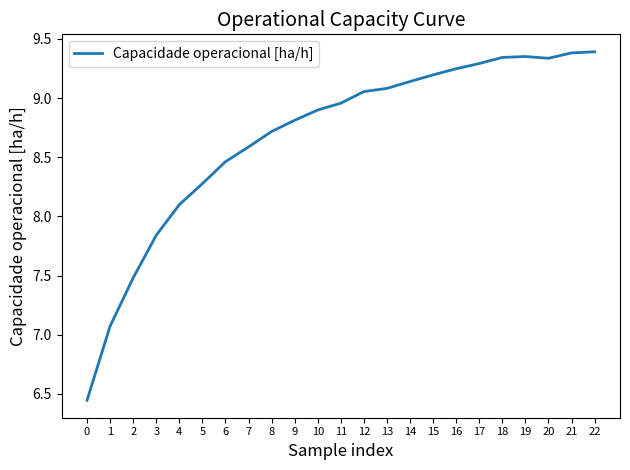

True or false: the data has more than 2 interior local peaks.

False